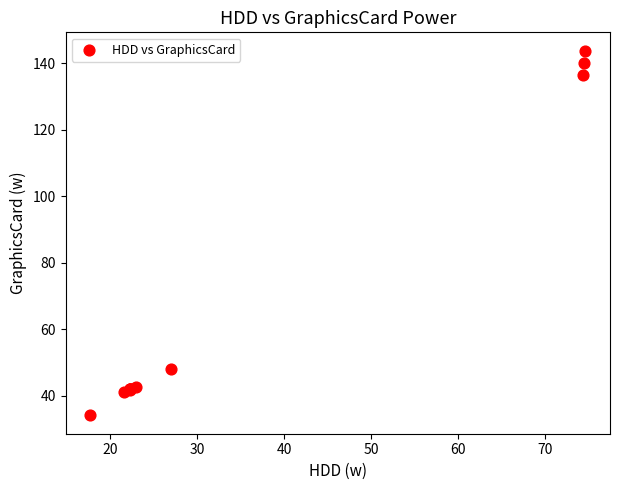

What Y value in the scatter plot is closest to 88?

48.1